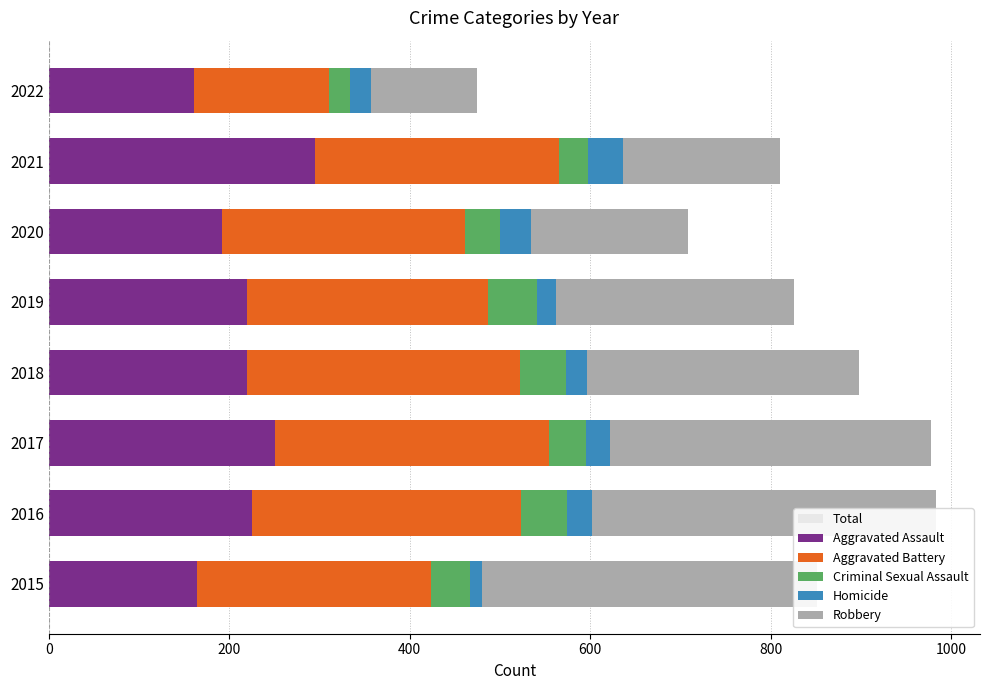

Count the Aggravated Assault values in the range 192 to 251.

5